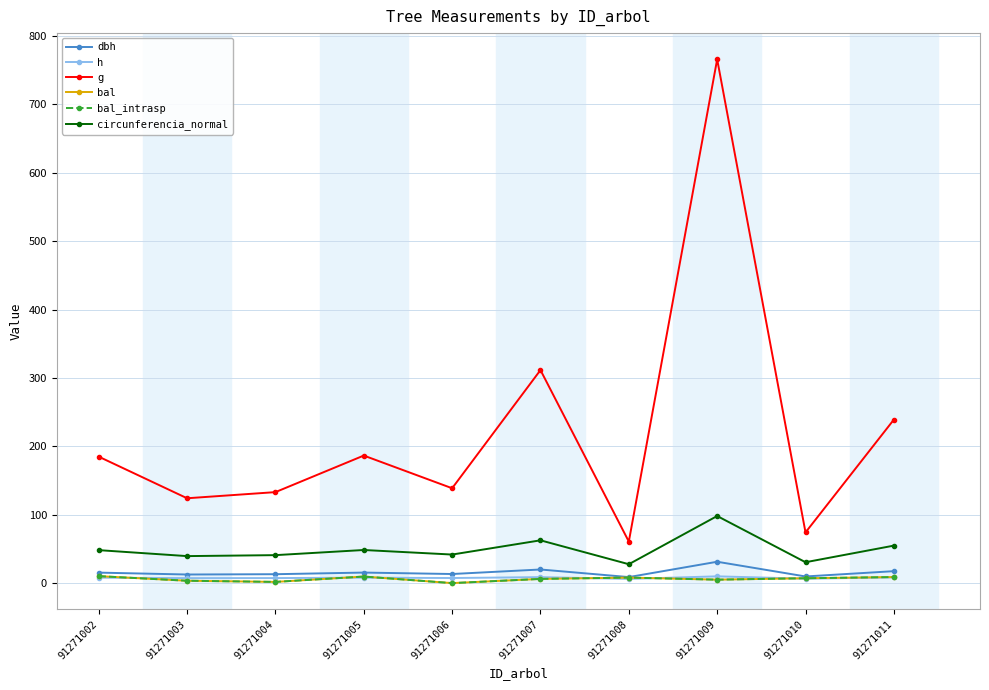

Where does the h series first go above 7?

91271002